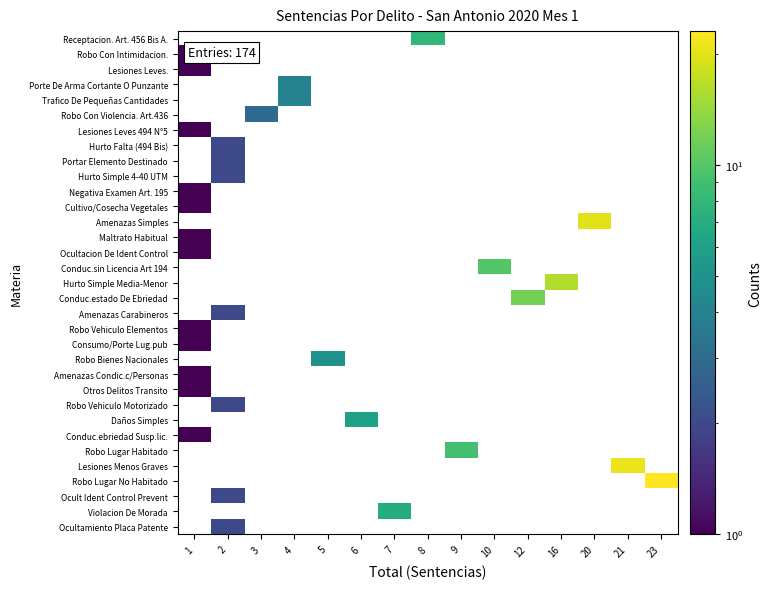

Between 9 and 1, which is larger?

1